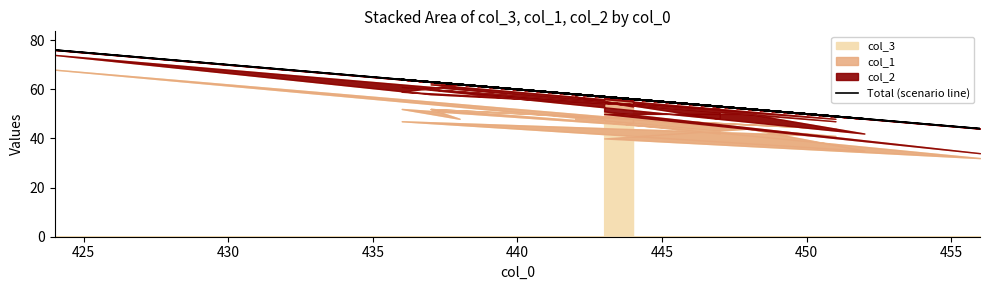

What is the minimum value shown in the chart?

44